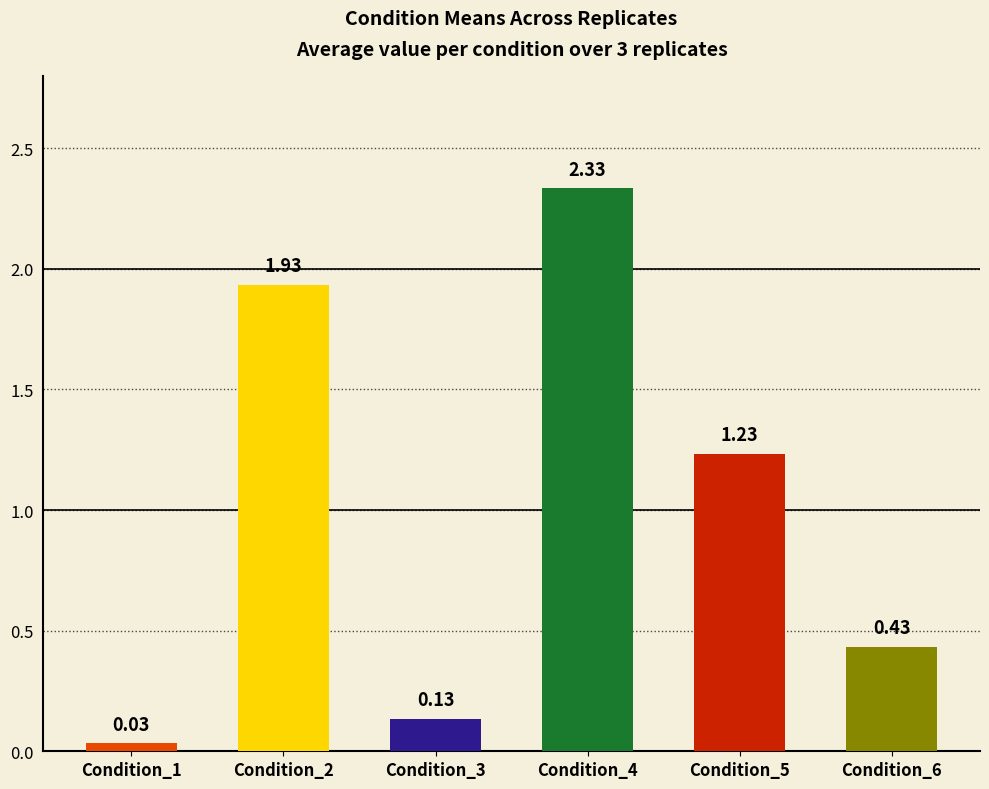

What is the change in value from Condition_1 to Condition_3?

+0.1